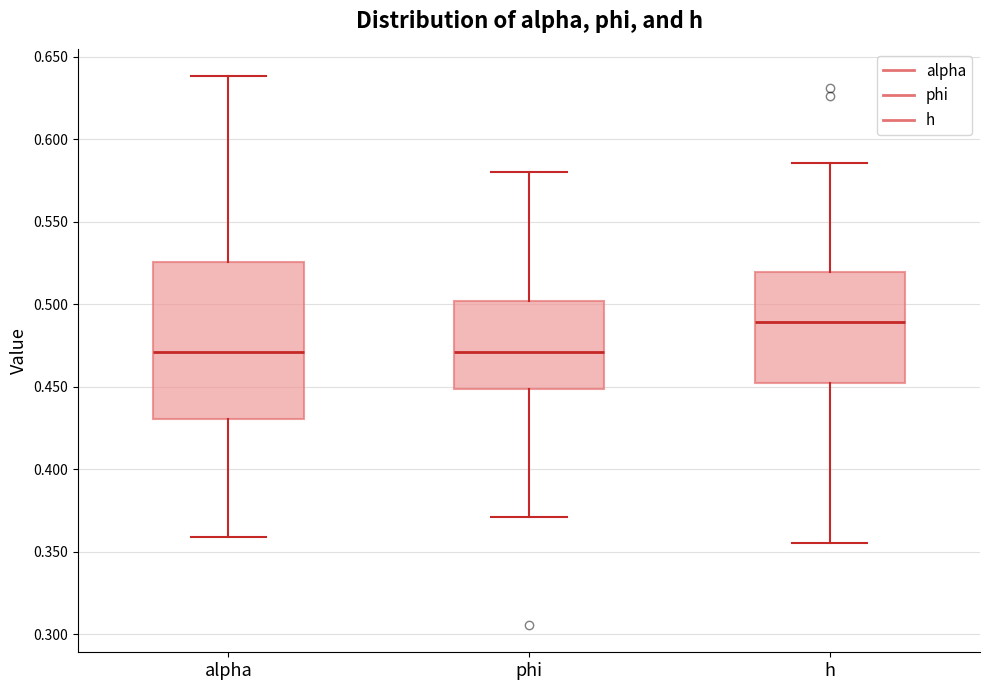

Reading left to right, read every box against the y-axis: the position of its median line, the range the box covers, and the ends of its whiskers. The values are not printed on the chart, so give them approximately, as read against the axis.

alpha: median 0.470, box 0.430 to 0.525, whiskers 0.360 to 0.640
phi: median 0.470, box 0.450 to 0.500, whiskers 0.370 to 0.580
h: median 0.490, box 0.450 to 0.520, whiskers 0.355 to 0.585